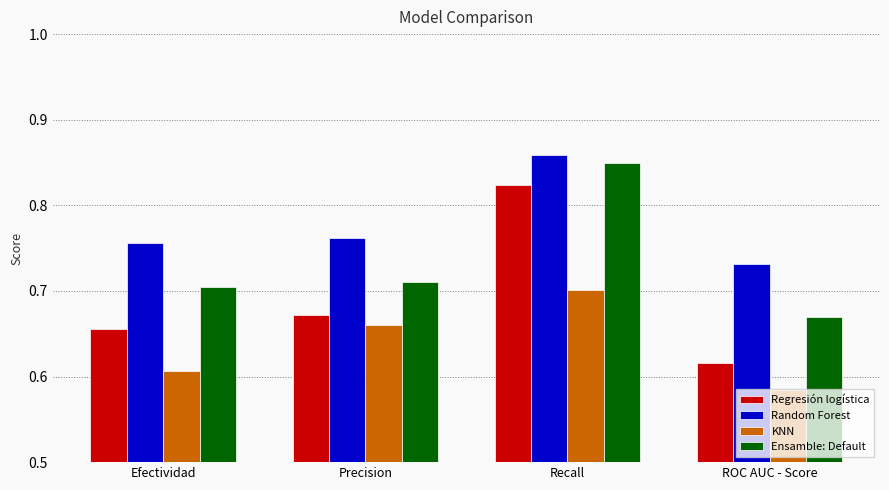

At which label does Regresión logística reach its peak?

Recall